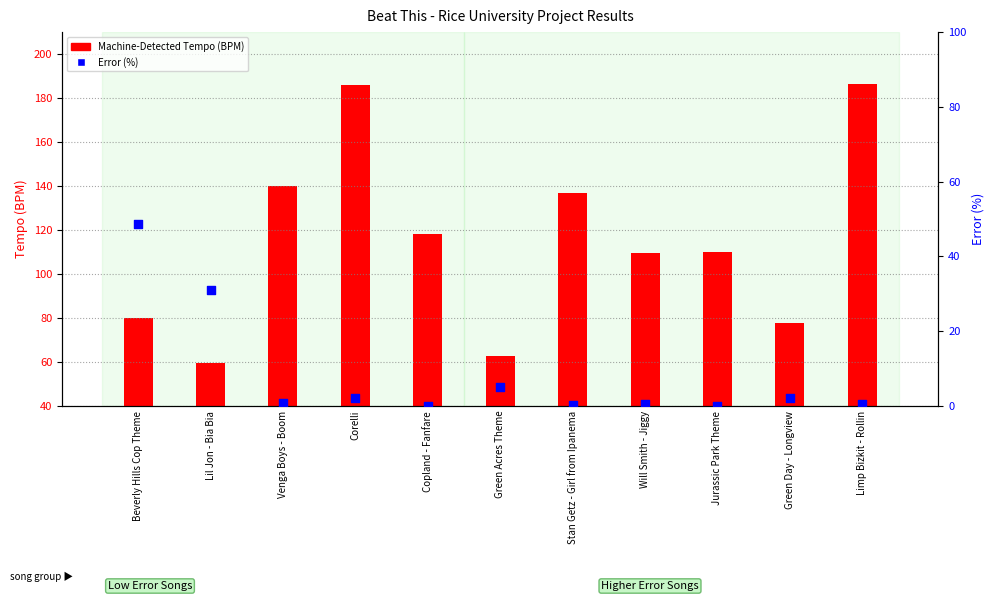

What is the total value across all series at Copland - Fanfare?

118.2